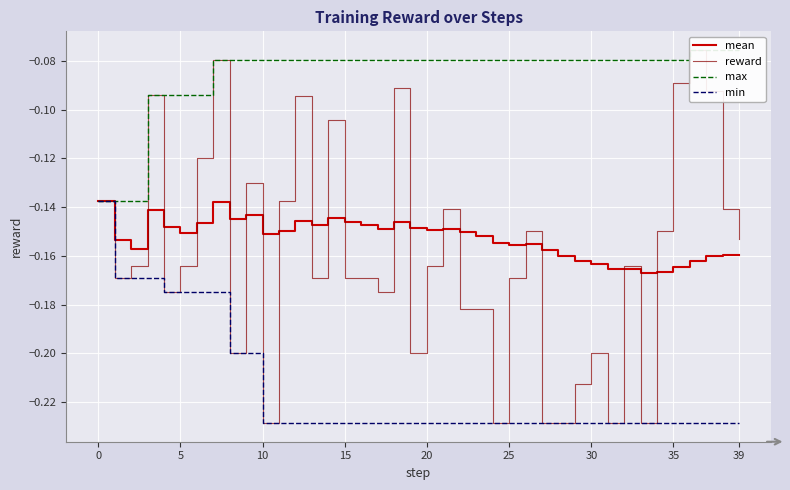

Which has a higher value, 18 or 35?

18